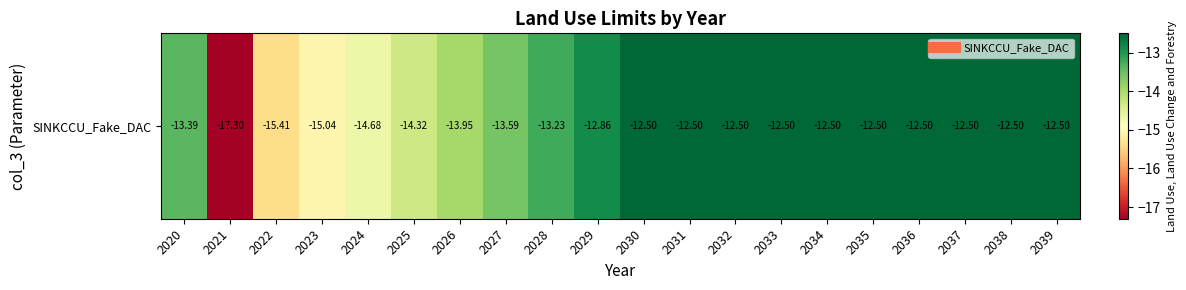

What is the greatest value displayed?

-12.5